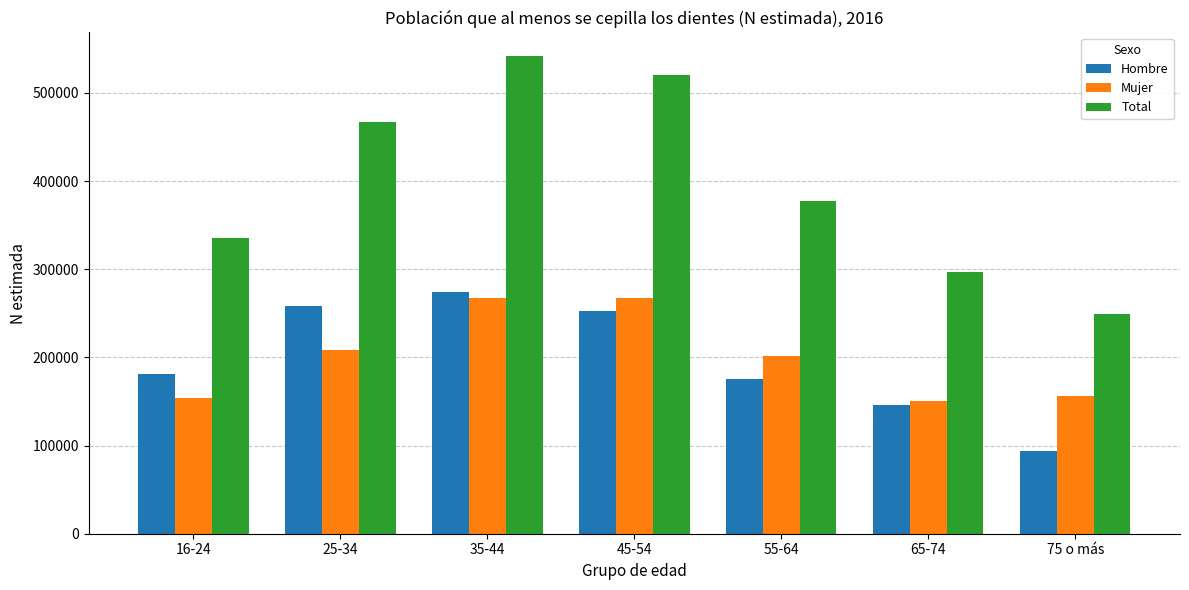

What is the sum of the Hombre values at 65-74 and 75 o más?

239719